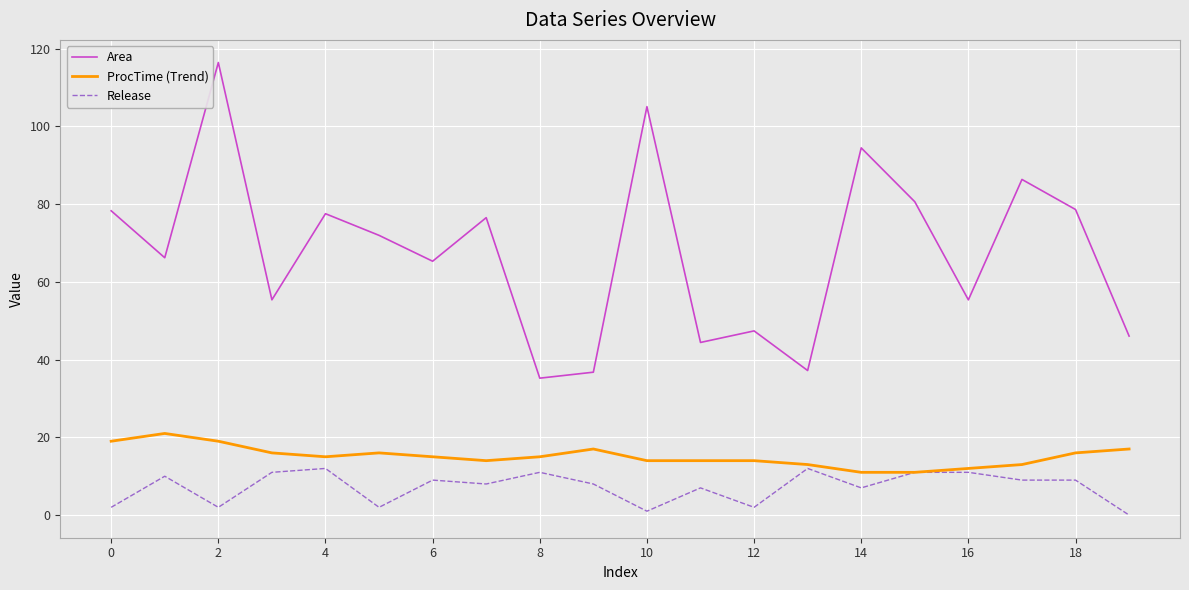

True or false: Area and ProcTime (Trend) cross at least once.

False